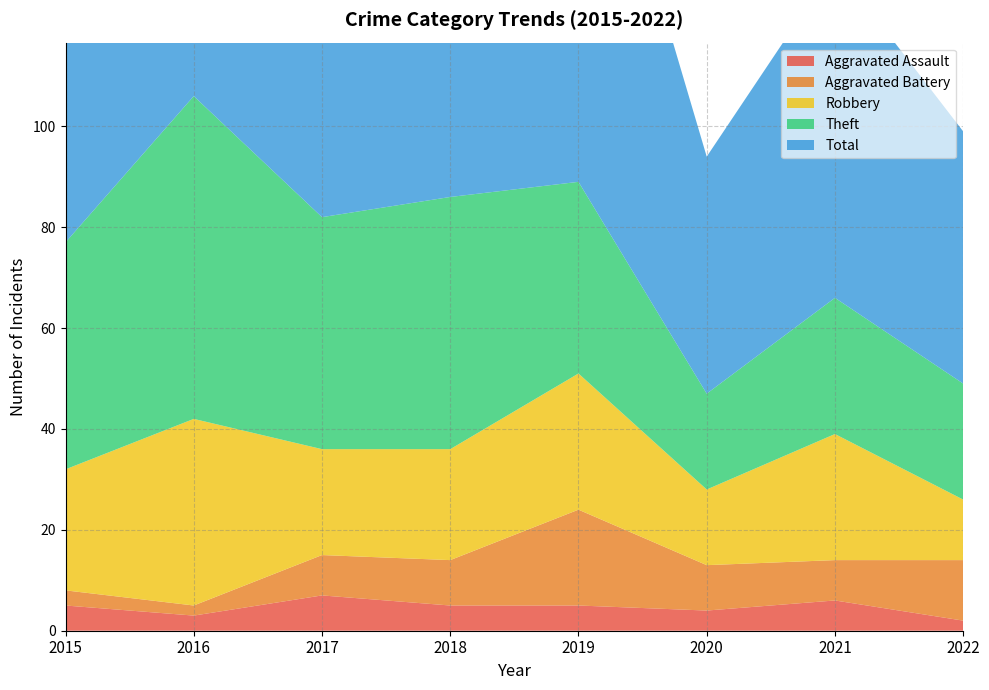

At 2022, list the series in order from smallest to largest.

Aggravated Assault, Aggravated Battery, Robbery, Theft, Total